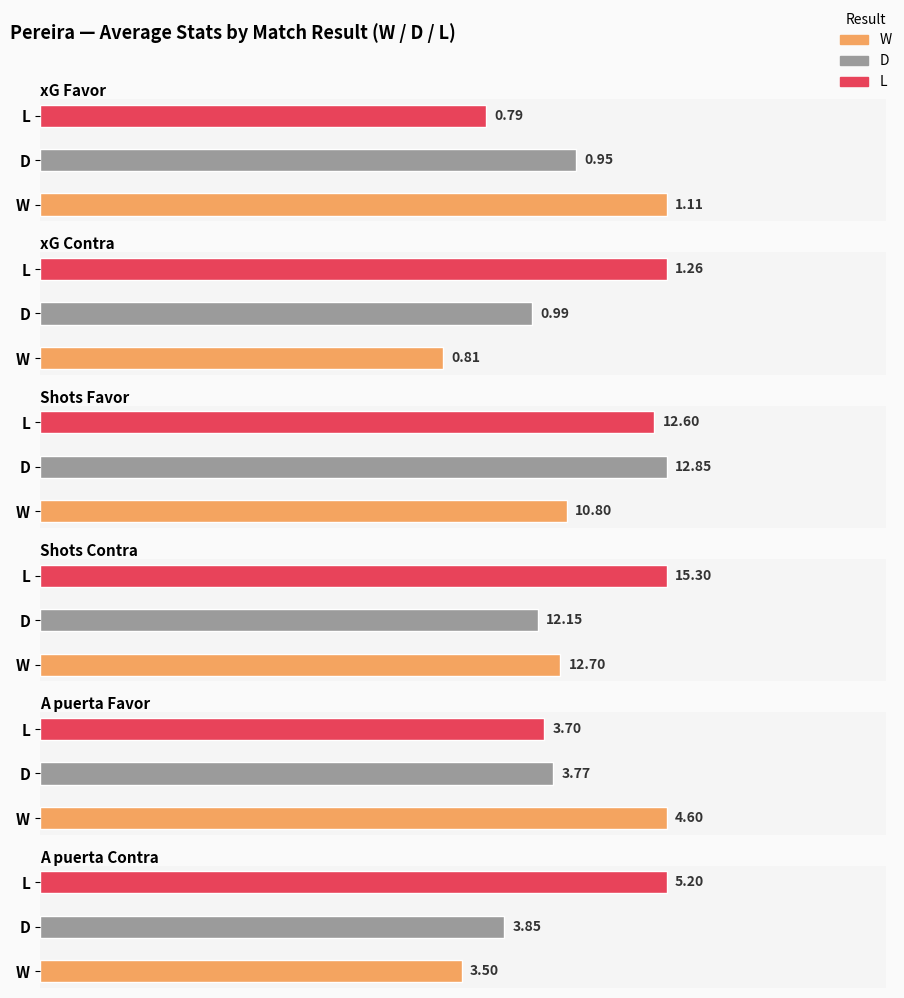

What is the smallest value displayed?

0.8